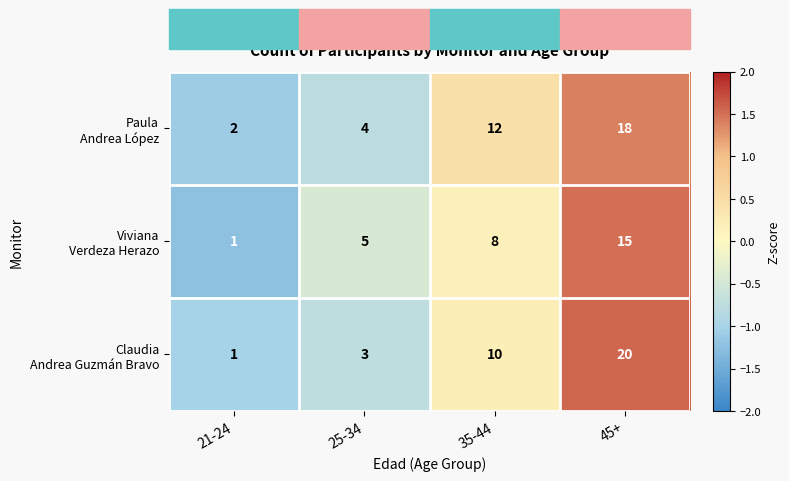

What is the spread (max minus min) of values at 45+?

5